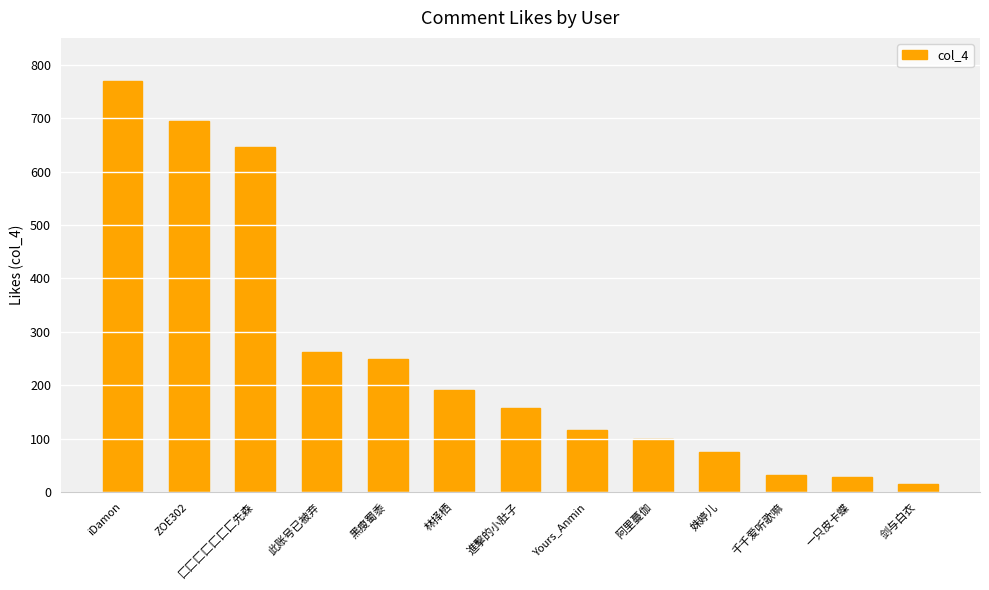

At which category does the chart reach its peak across all series?

iDamon